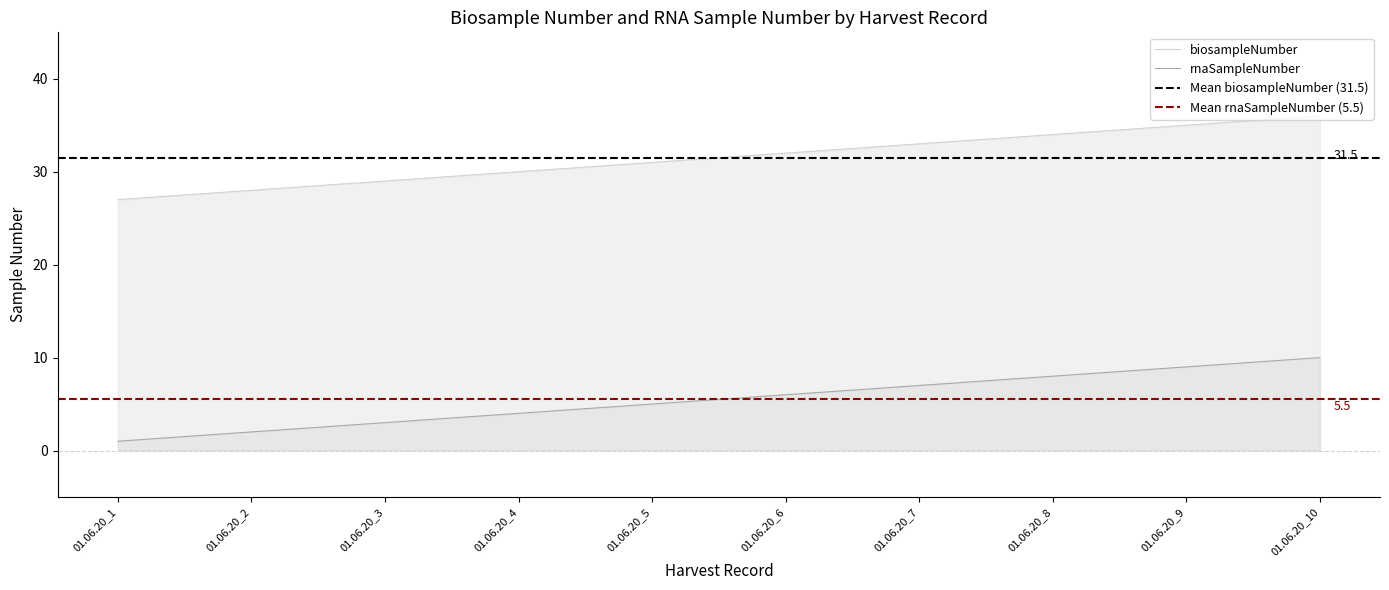

Rank the series at 01.06.20_7 from highest to lowest value.

biosampleNumber, rnaSampleNumber